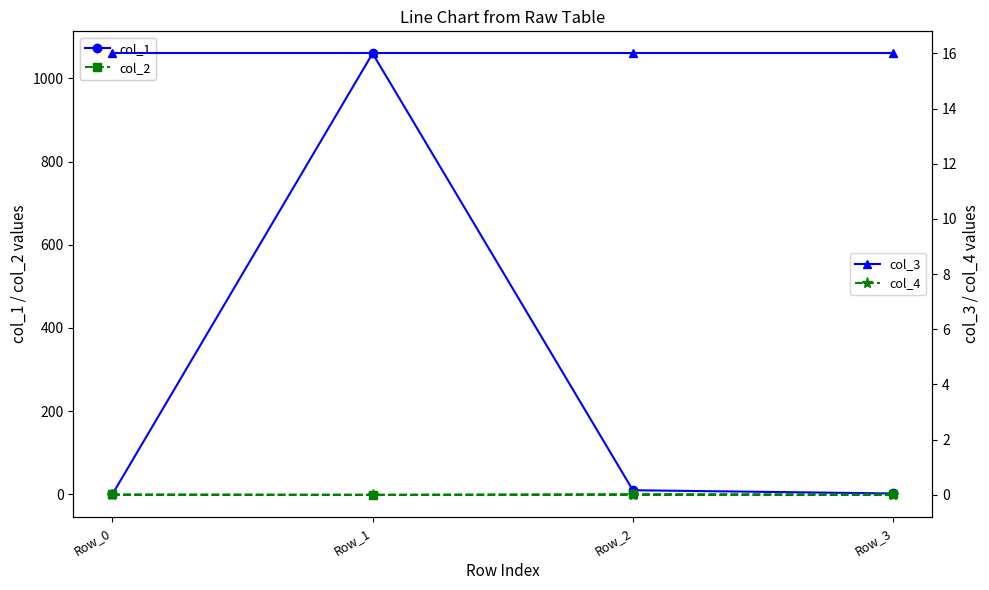

True or false: col_4 and col_3 cross at least once.

False